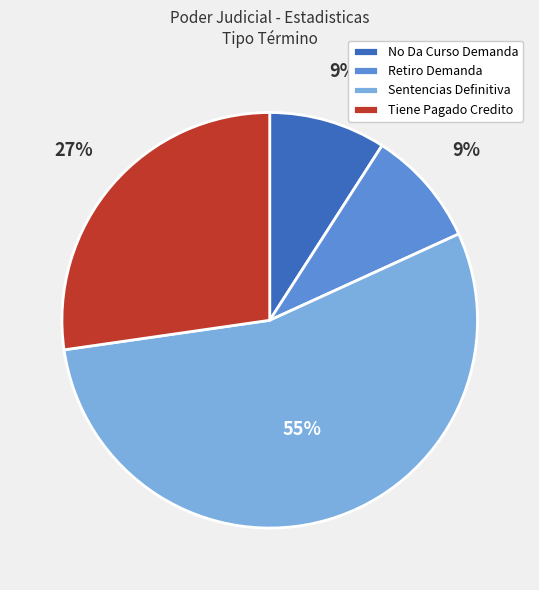

To the nearest percent, what is the average slice percentage?

25%